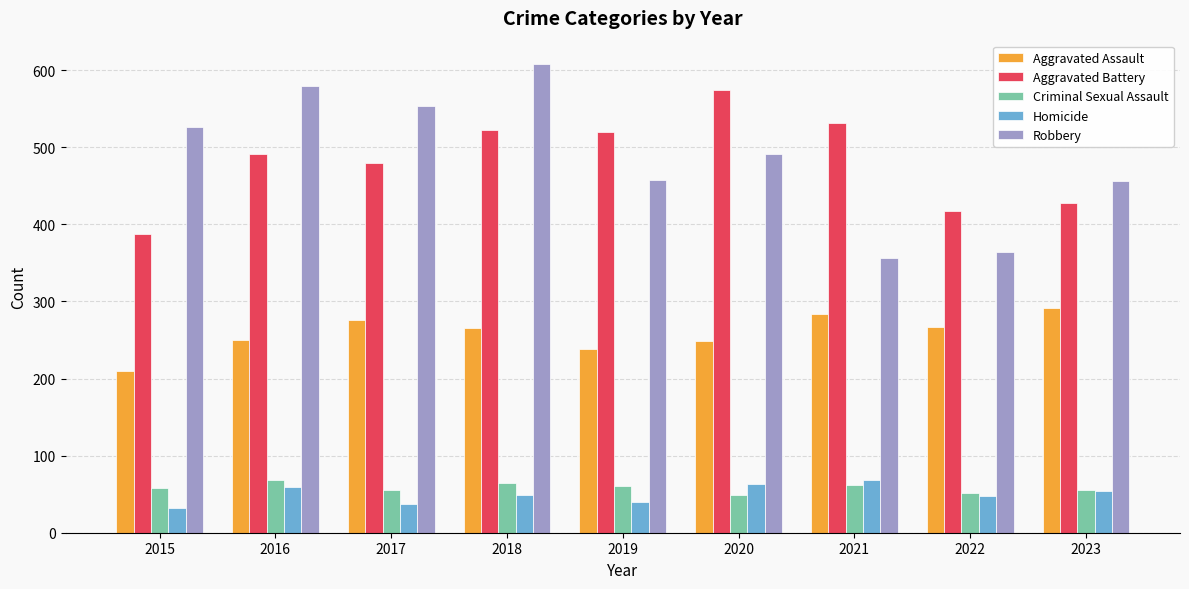

What is the value of the Criminal Sexual Assault bar at the 7th from the left?

62